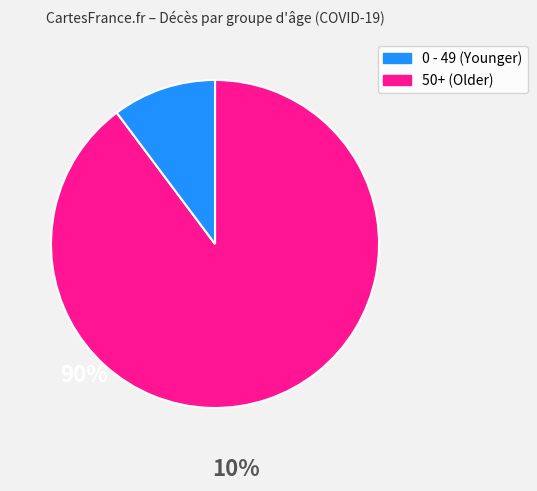

How many slices are in this pie chart?

2